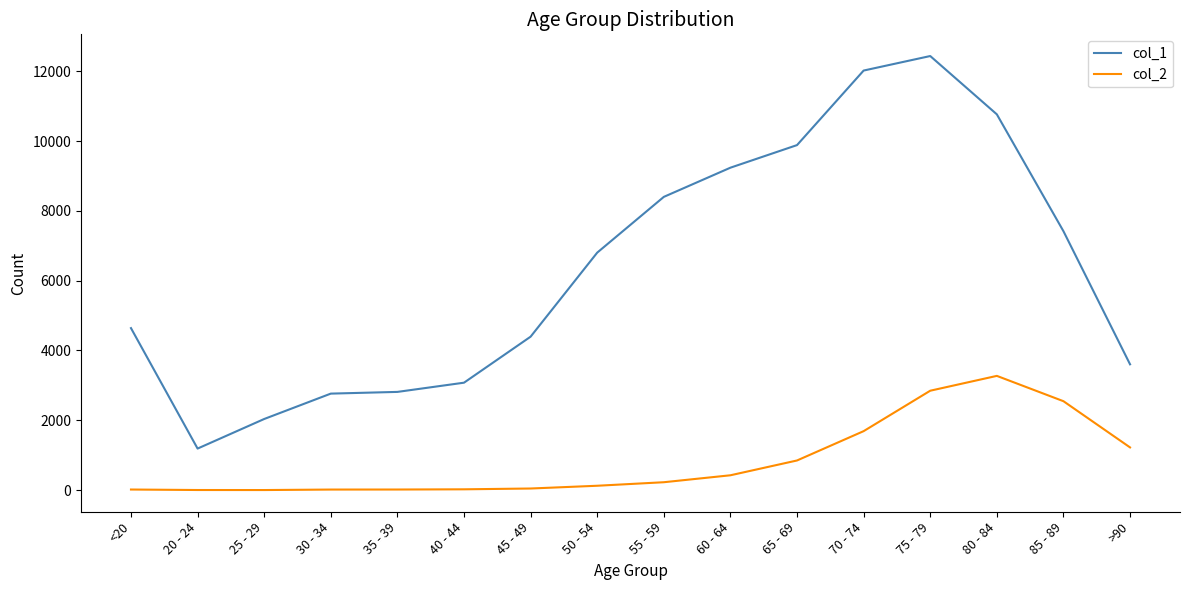

At >90, list the series in order from smallest to largest.

col_2, col_1